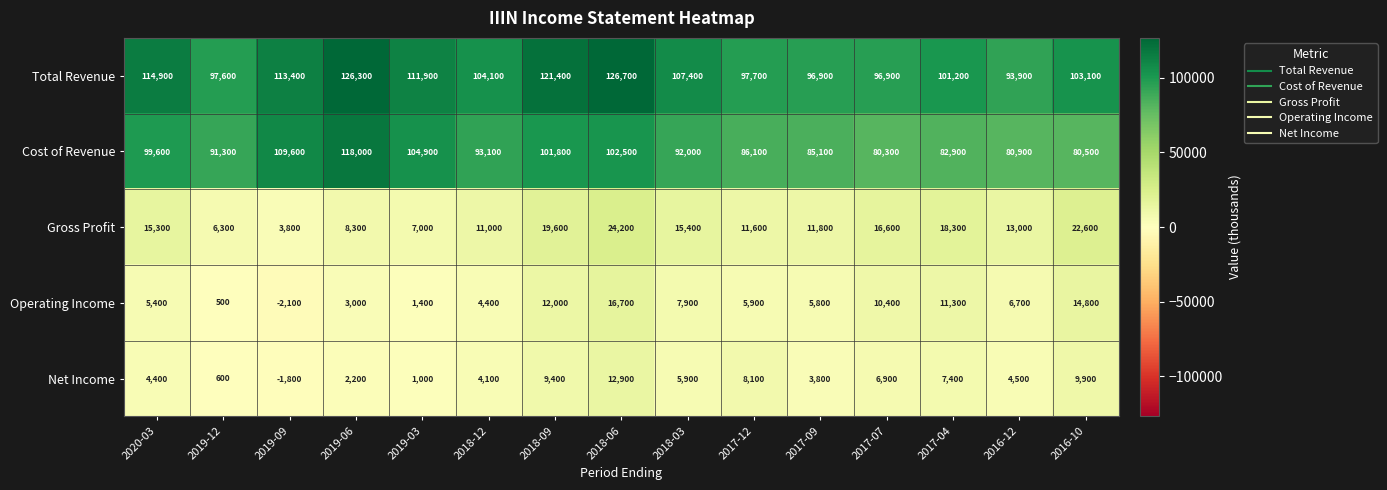

Between 2018-12 and 2017-04, which series saw the biggest shift?

Cost of Revenue